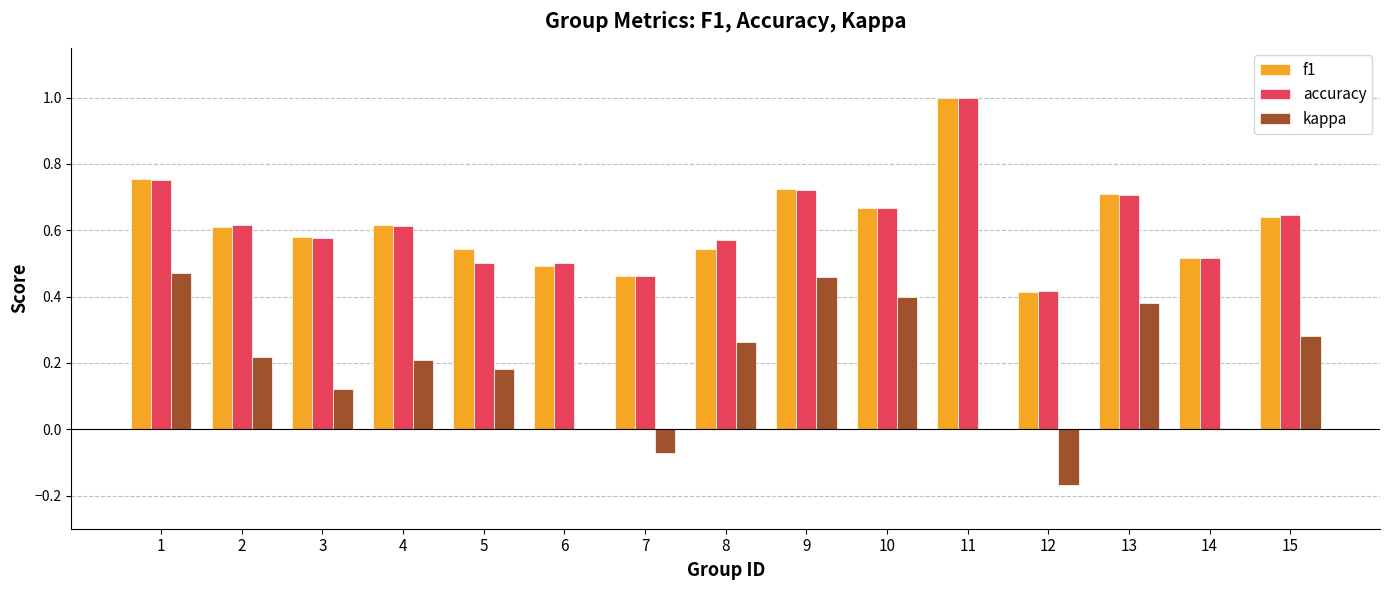

Is the value of kappa at 8 greater than the value of accuracy at 8?

No